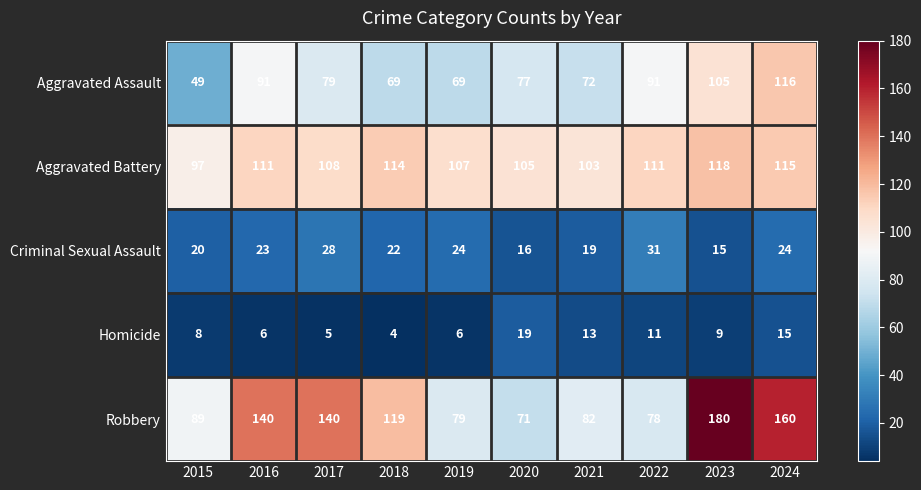

Where is Criminal Sexual Assault nearest to the value 23?

2016